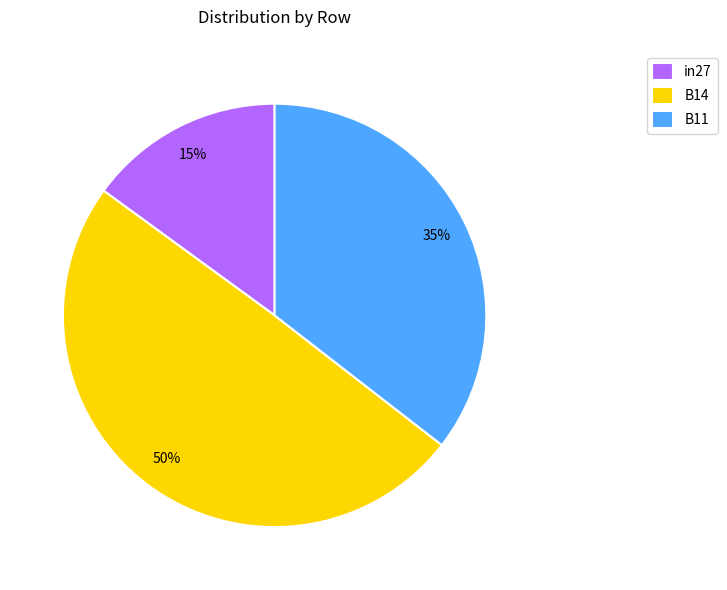

Which has a higher value, B14 or B11?

B14